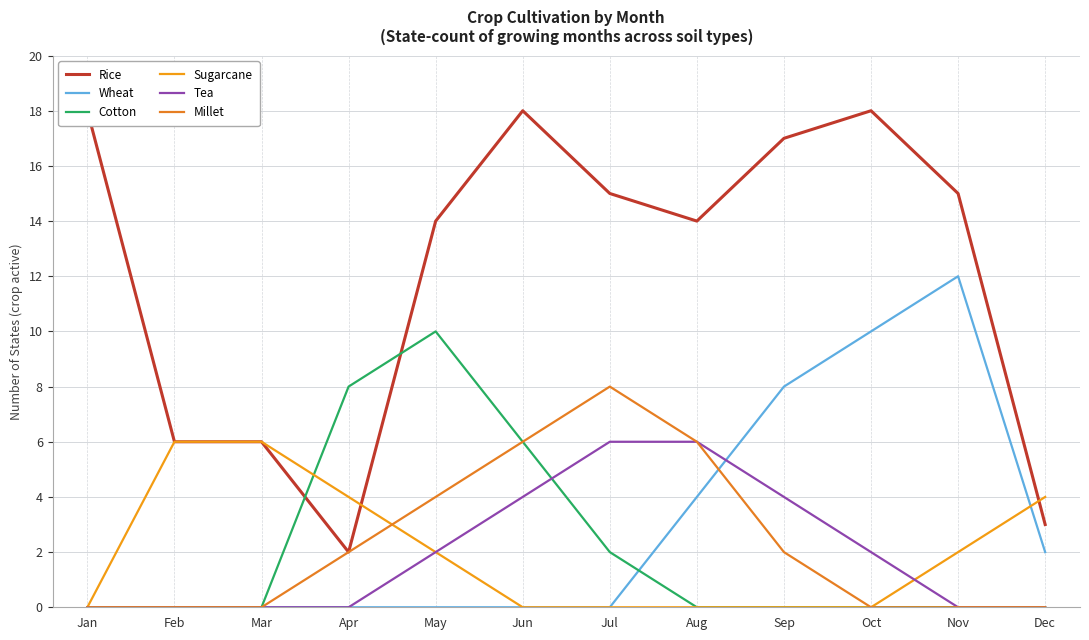

Which series has the widest spread of values?

Rice